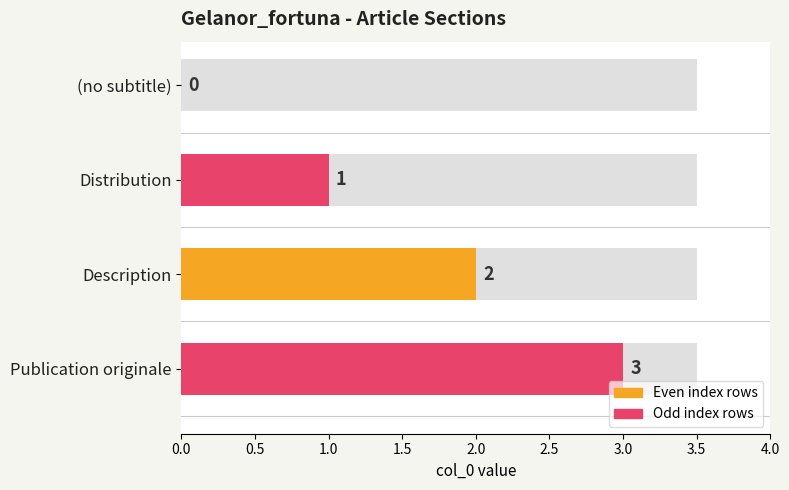

What is the change in value from Distribution to Description?

+1